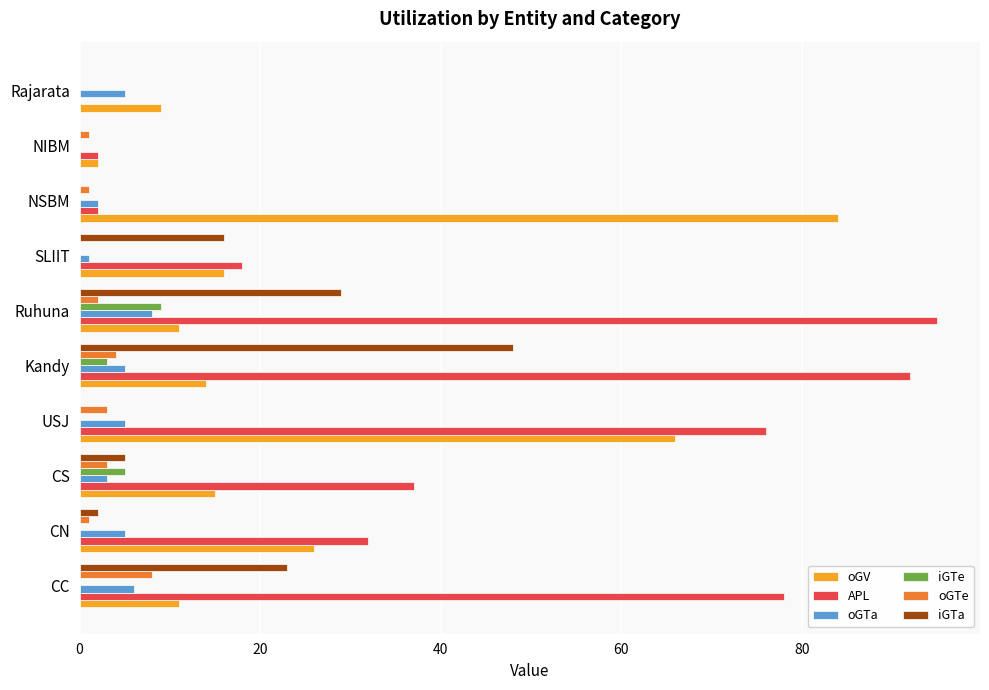

Which series has the largest range (max minus min)?

APL